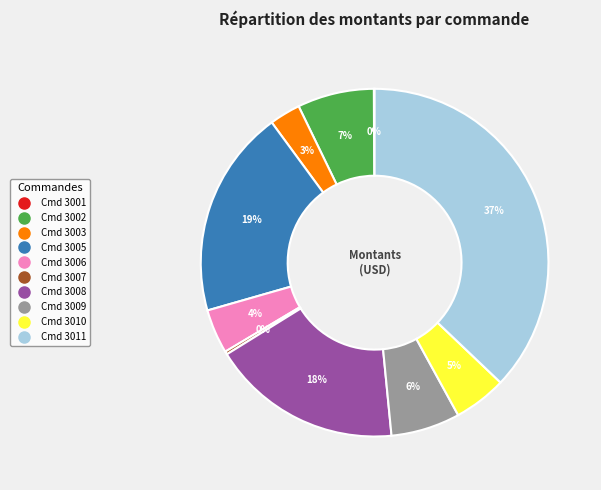

To the nearest percent, what is the average slice percentage?

10%